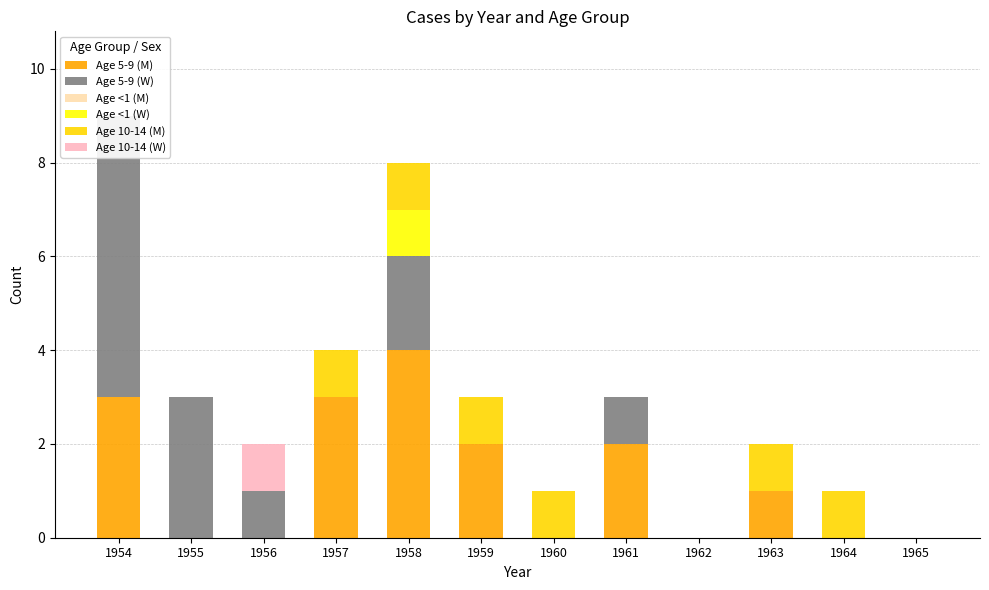

Reading right to left, list all the values displayed in this chart.

Age 5-9 (M): 0	0	1	0	2	0	2	4	3	0	0	3
Age 5-9 (W): 0	0	0	0	1	0	0	2	0	1	3	6
Age <1 (M): 0	0	0	0	0	0	0	0	0	0	0	0
Age <1 (W): 0	0	0	0	0	0	0	1	0	0	0	0
Age 10-14 (M): 0	1	1	0	0	1	1	1	1	0	0	0
Age 10-14 (W): 0	0	0	0	0	0	0	0	0	1	0	0